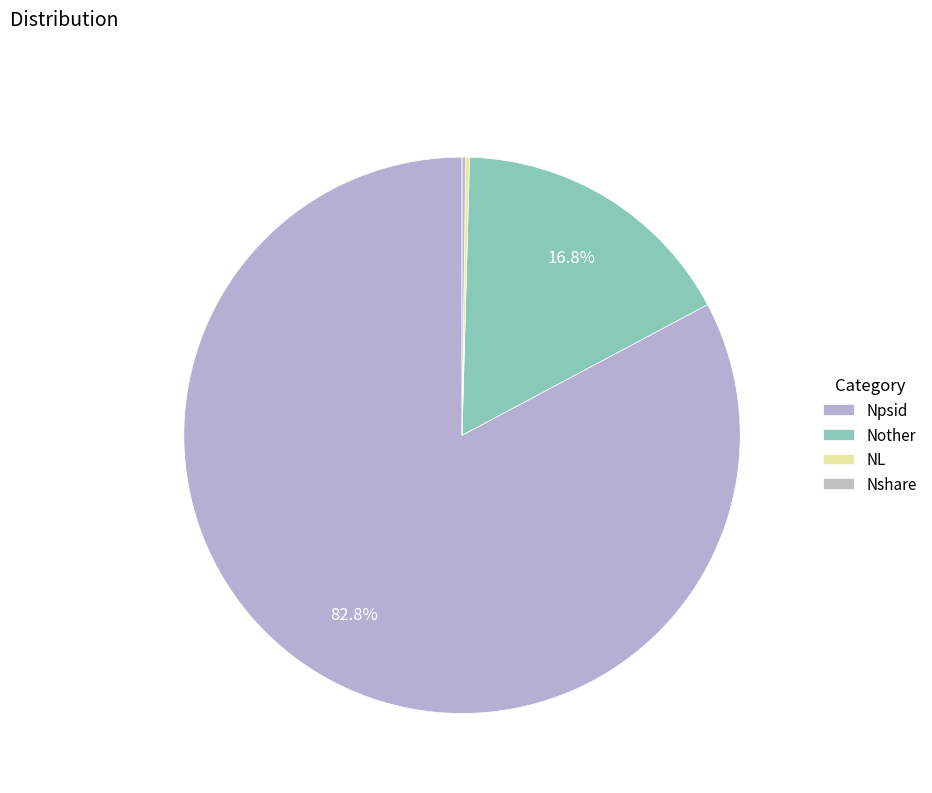

Count the number of slices in the pie.

4